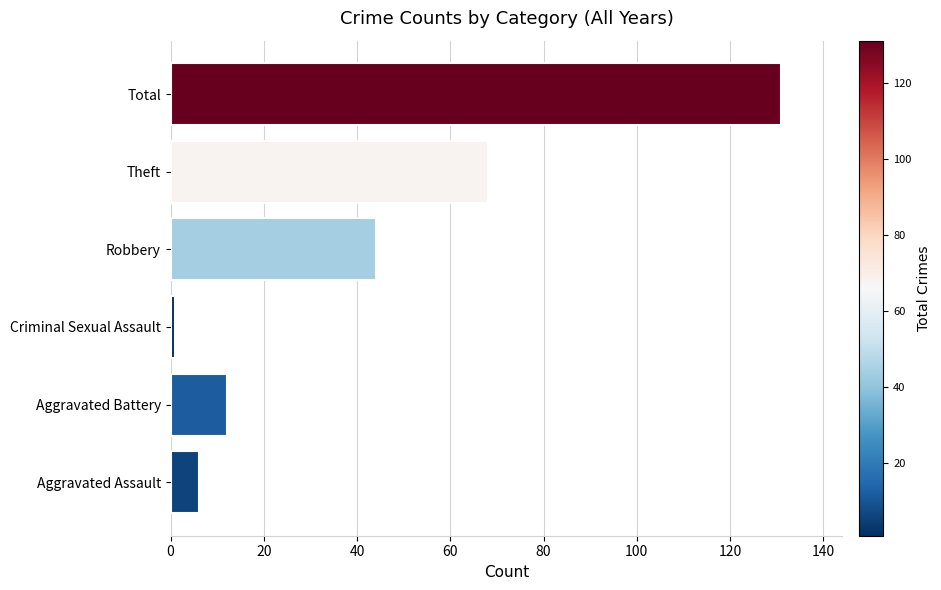

Rank the categories by value from lowest to highest.

Criminal Sexual Assault, Aggravated Assault, Aggravated Battery, Robbery, Theft, Total